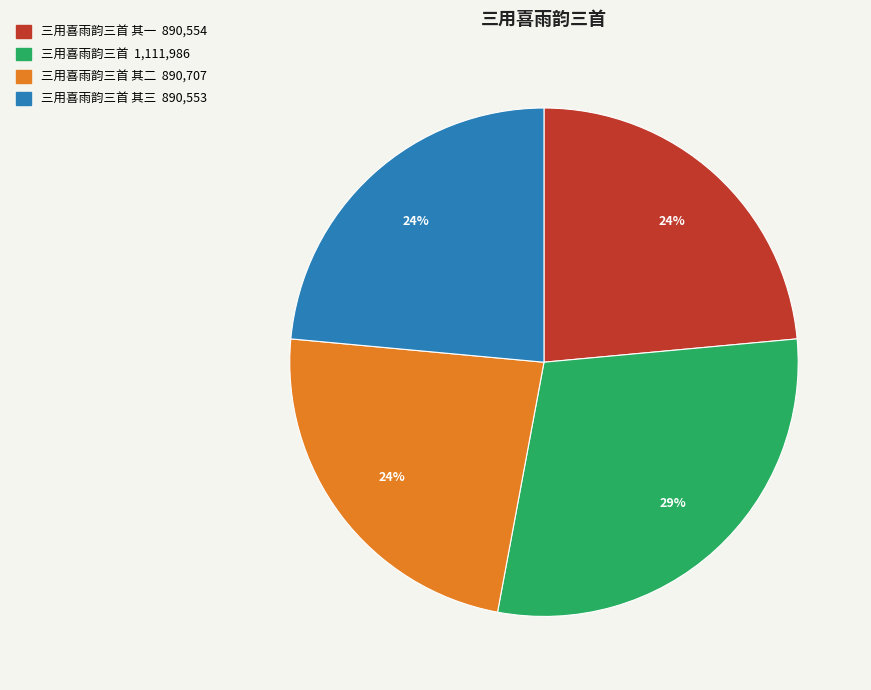

To the nearest percent, what is the average slice percentage?

25%